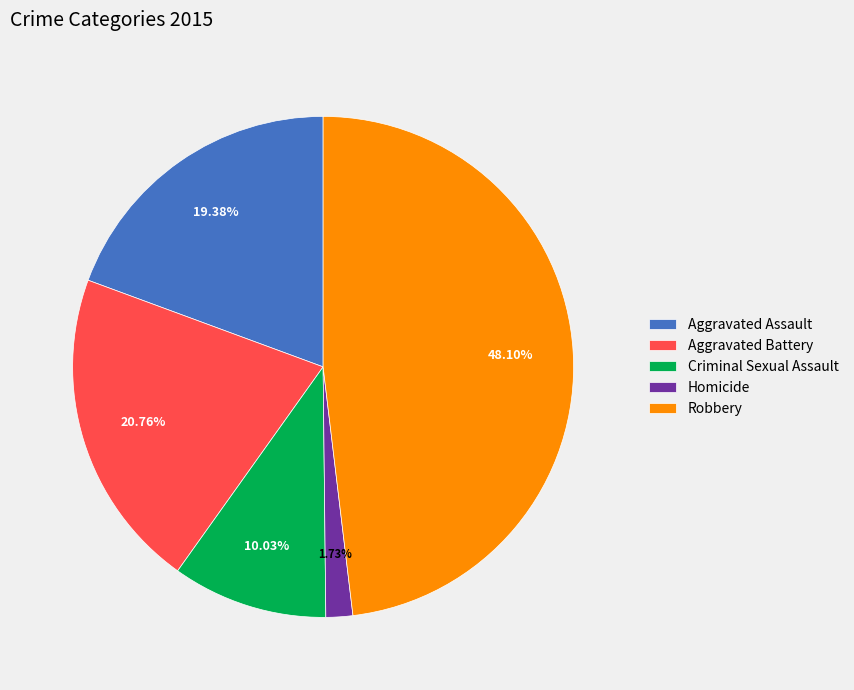

Is the sum of Homicide and Aggravated Assault greater than half?

No